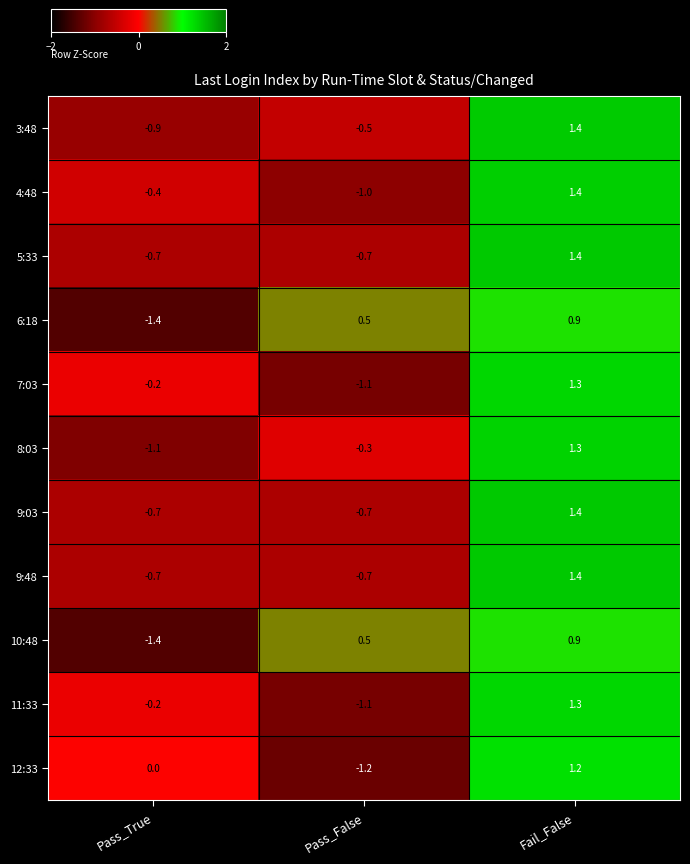

Count the number of data series in this chart.

11